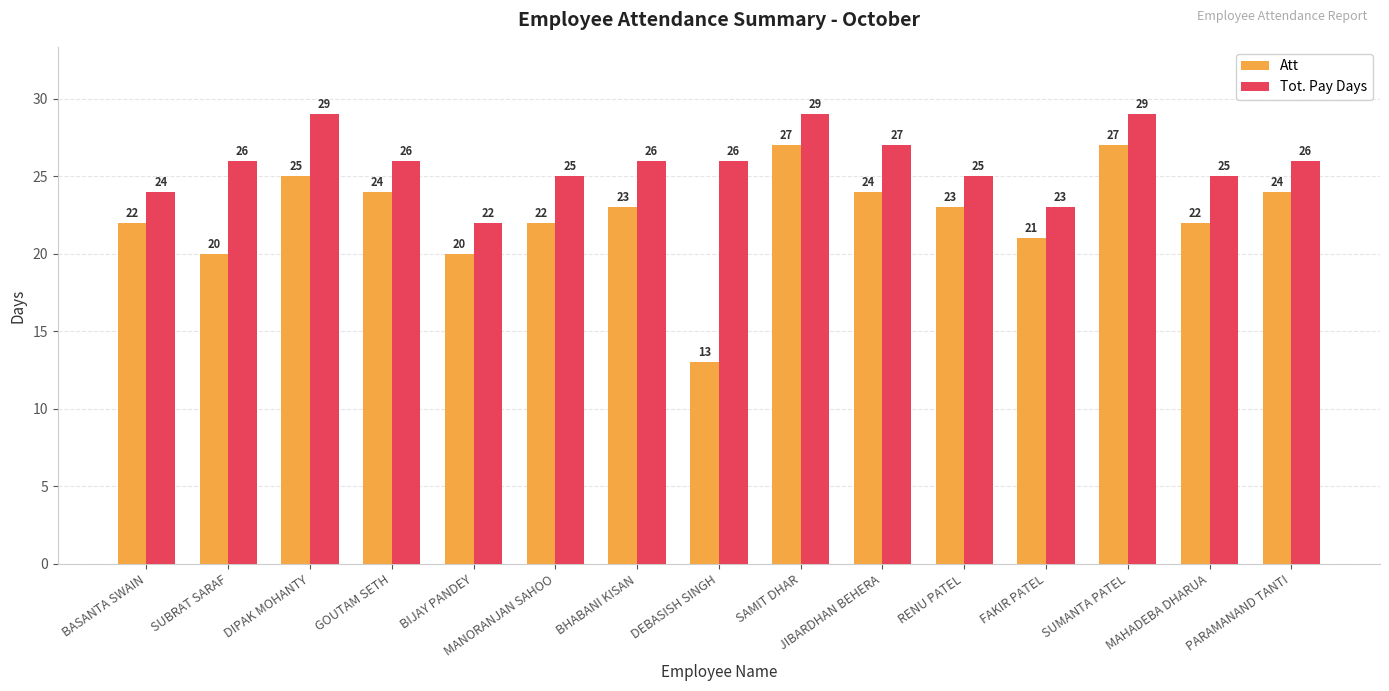

Is it true that Tot. Pay Days equals 9 at RENU PATEL?

False